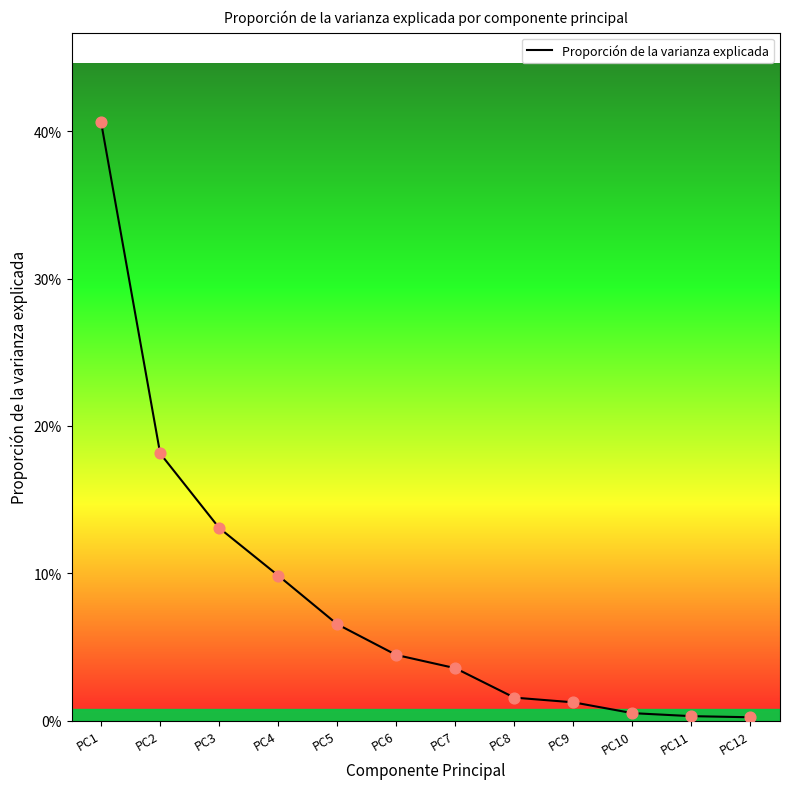

What is the change in value from PC2 to PC8?

-0.2